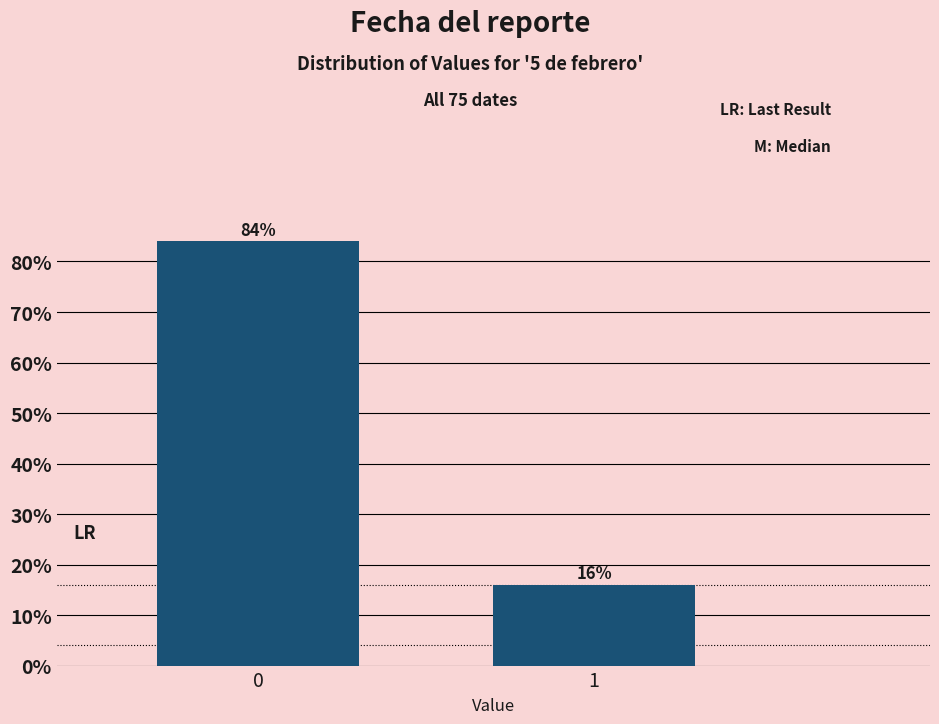

Reading right to left, what are all the values shown in this chart?

16	84